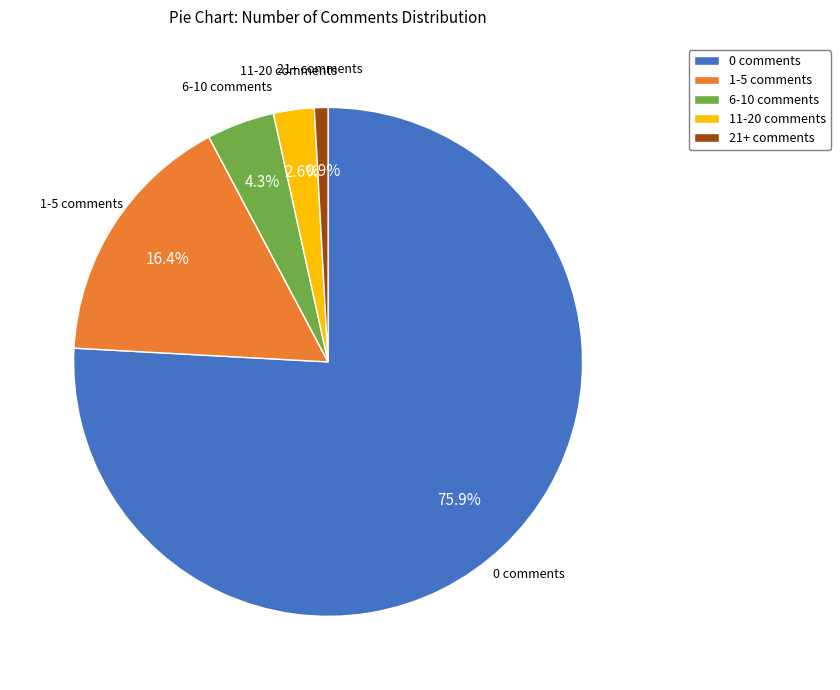

Count the number of slices in the pie.

5